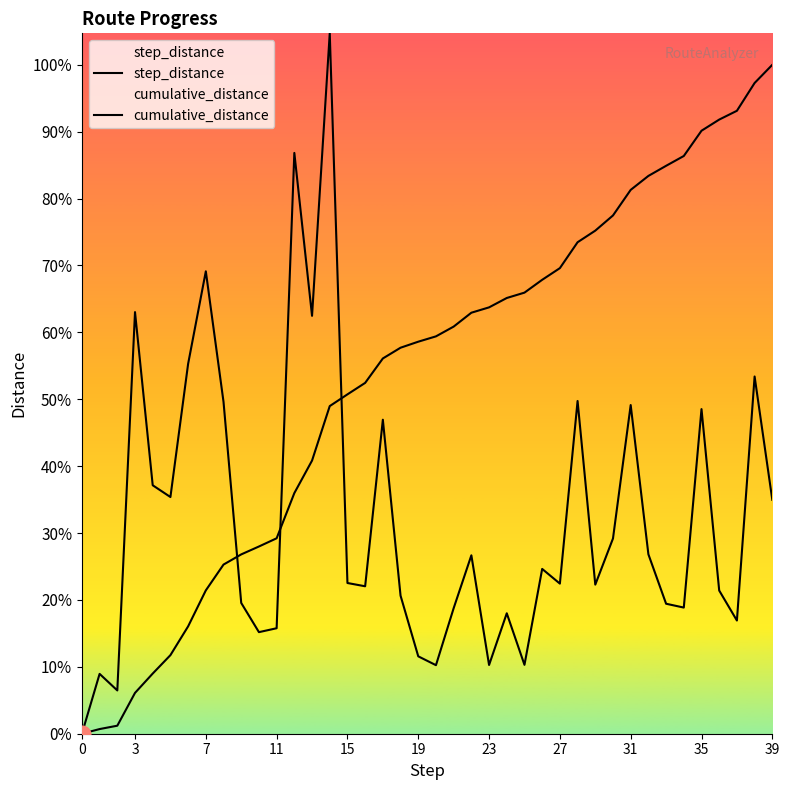

The step_distance series shows 239.6 at 15. True or false?

True